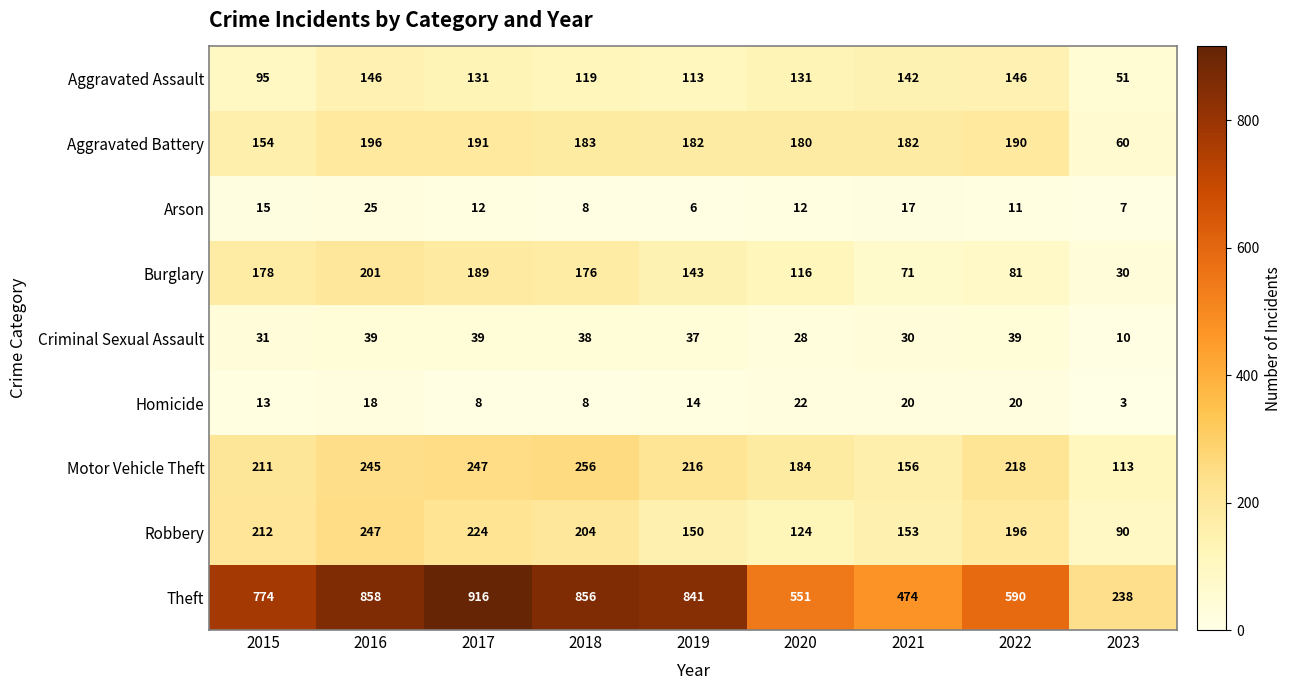

How many distinct data groups are displayed?

9